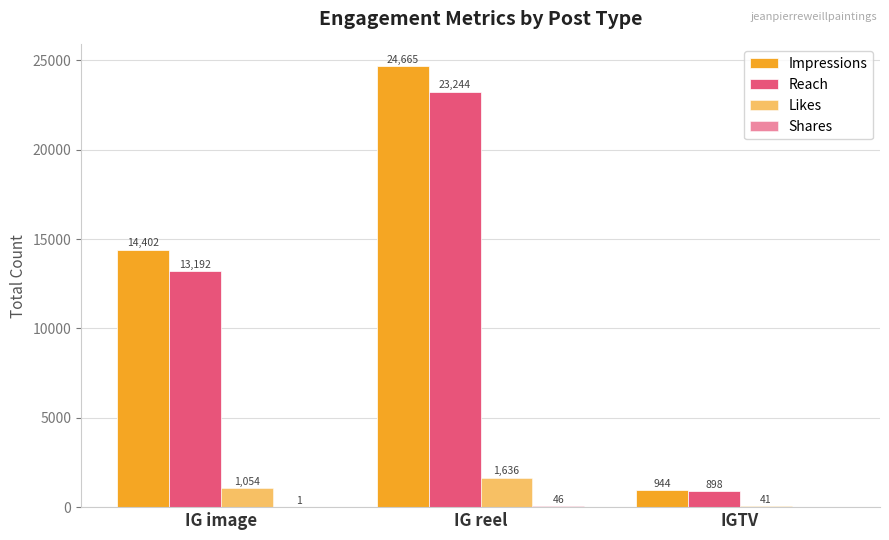

Are the bars horizontal?

No